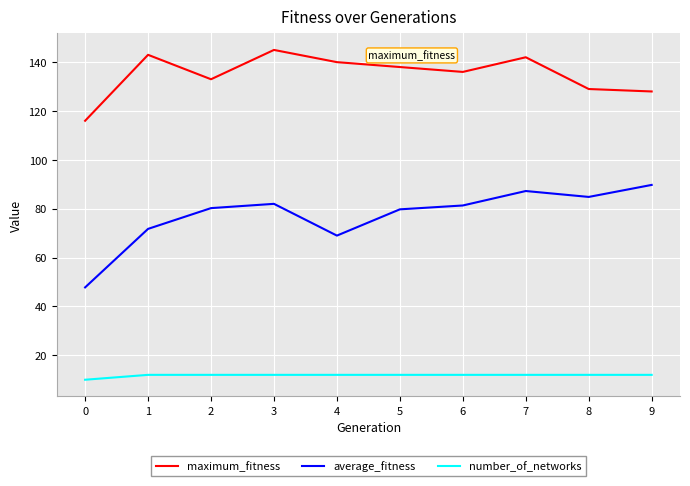

Does the chart display data point markers on the line(s)?

No